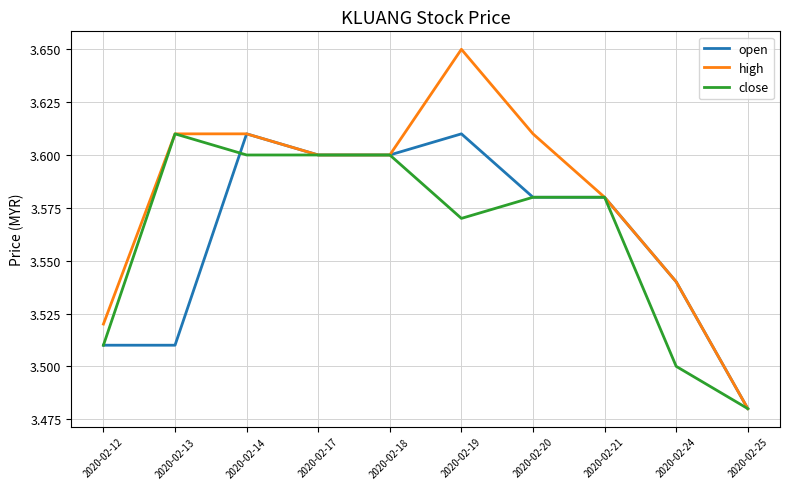

Which series has the widest spread of values?

high